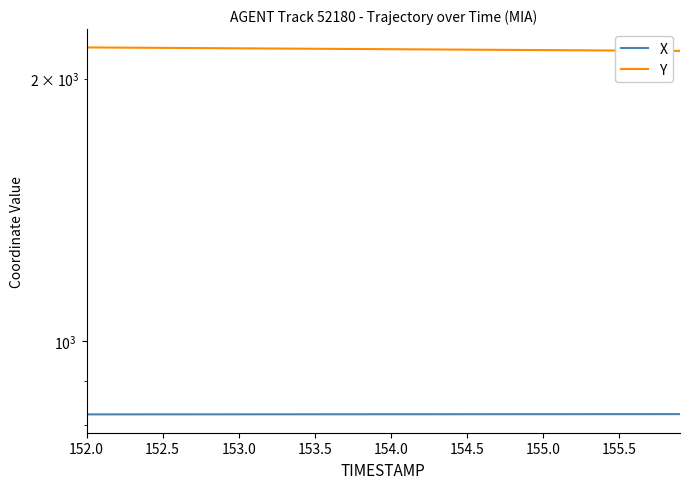

Which series has the widest spread of values?

Y